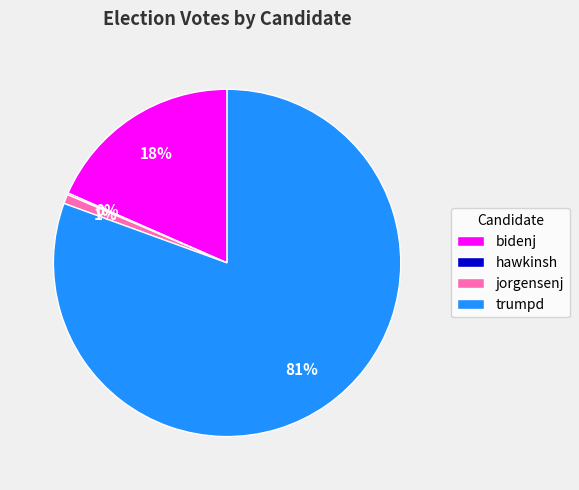

Between jorgensenj and trumpd, which is larger?

trumpd